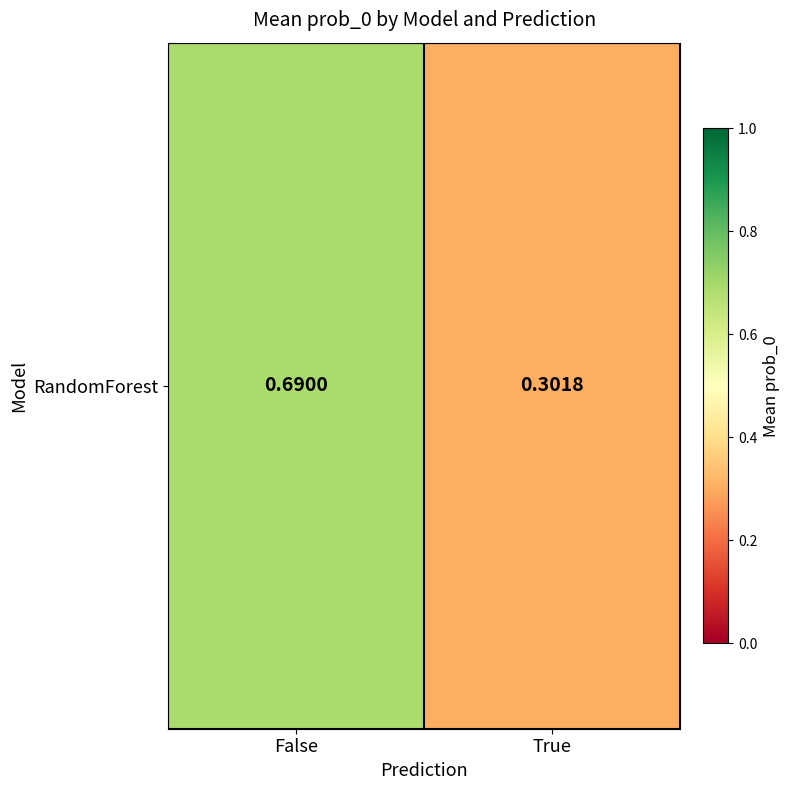

True or false: the data shows 0.1 at True.

False